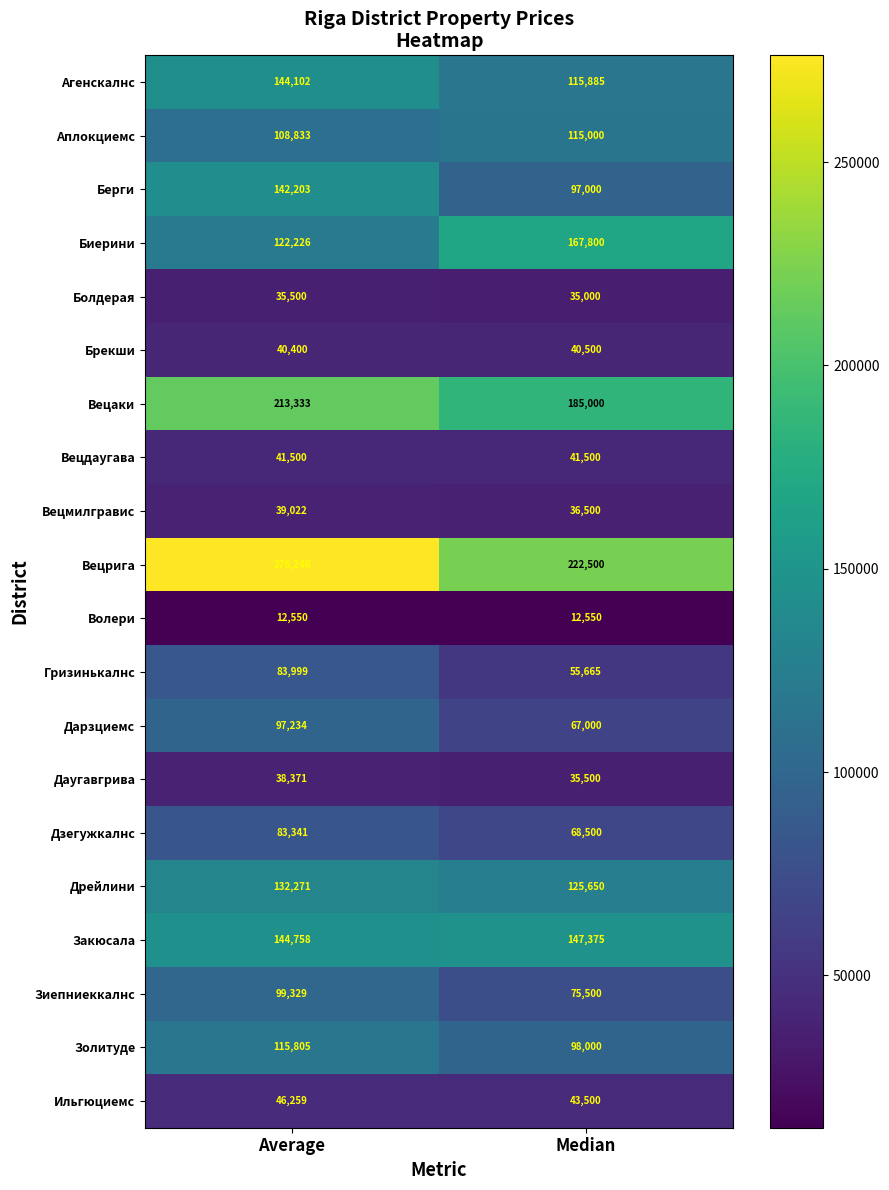

List the series in order of their peak value, highest first.

Вецрига, Вецаки, Биерини, Закюсала, Агенскалнс, Берги, Дрейлини, Золитуде, Аплокциемс, Зиепниеккалнс, Дарзциемс, Гризинькалнс, Дзегужкалнс, Ильгюциемс, Вецдаугава, Брекши, Вецмилгравис, Даугавгрива, Болдерая, Волери